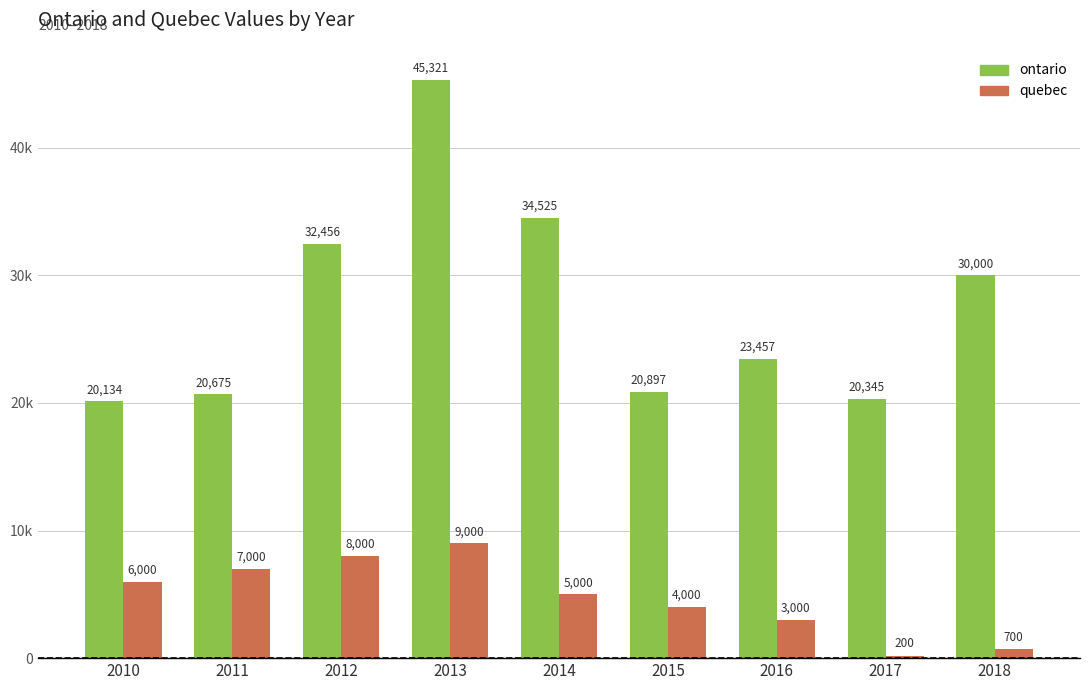

Are the bars grouped side by side (vs. stacked)?

Yes